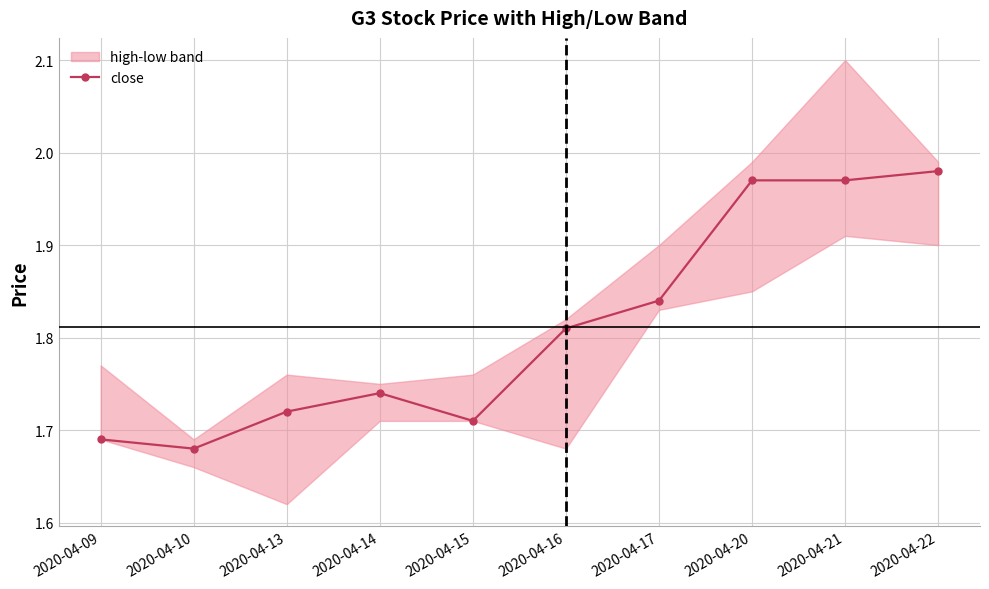

Where is the data nearest to the value 1?

2020-04-10